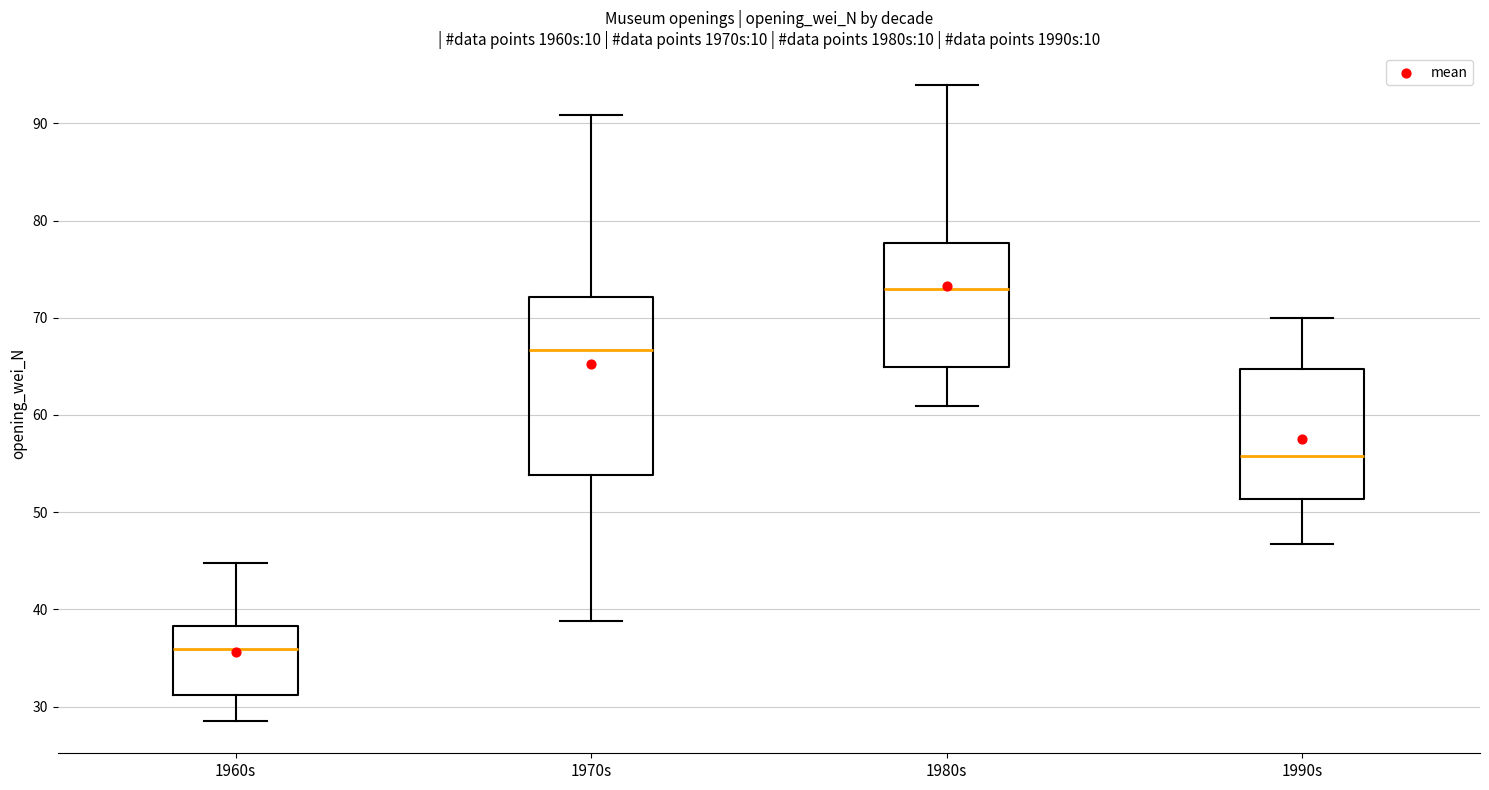

Where does the median line of the box for 1990s sit on the y-axis? The values are not printed on the chart, so give them approximately, as read against the axis.

56